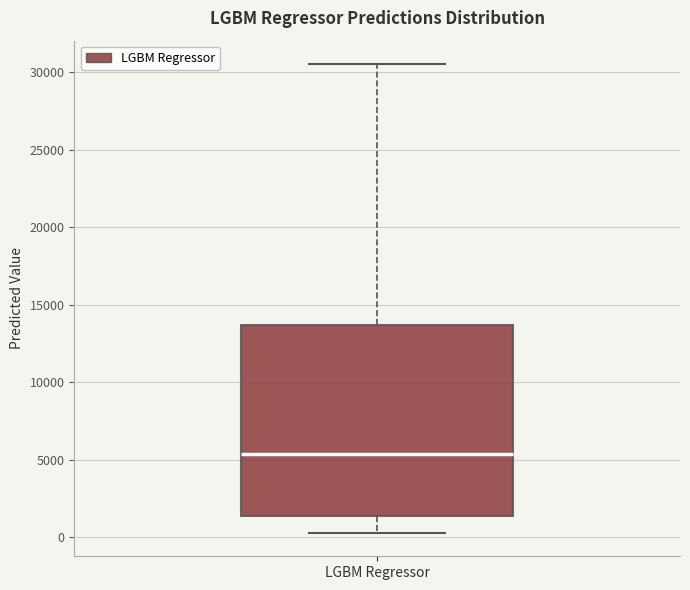

Transcribe this box plot: give where the median line is, the range the box spans, and where the two whiskers end, as read against the y-axis. The values are not printed on the chart, so give them approximately, as read against the axis.

median 5500, box 1500 to 13500, whiskers 500 to 30500